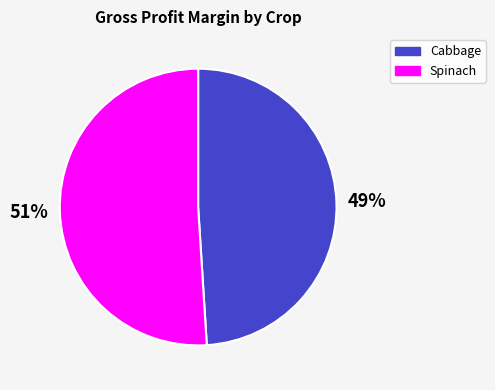

Is there a majority slice in this chart?

Yes